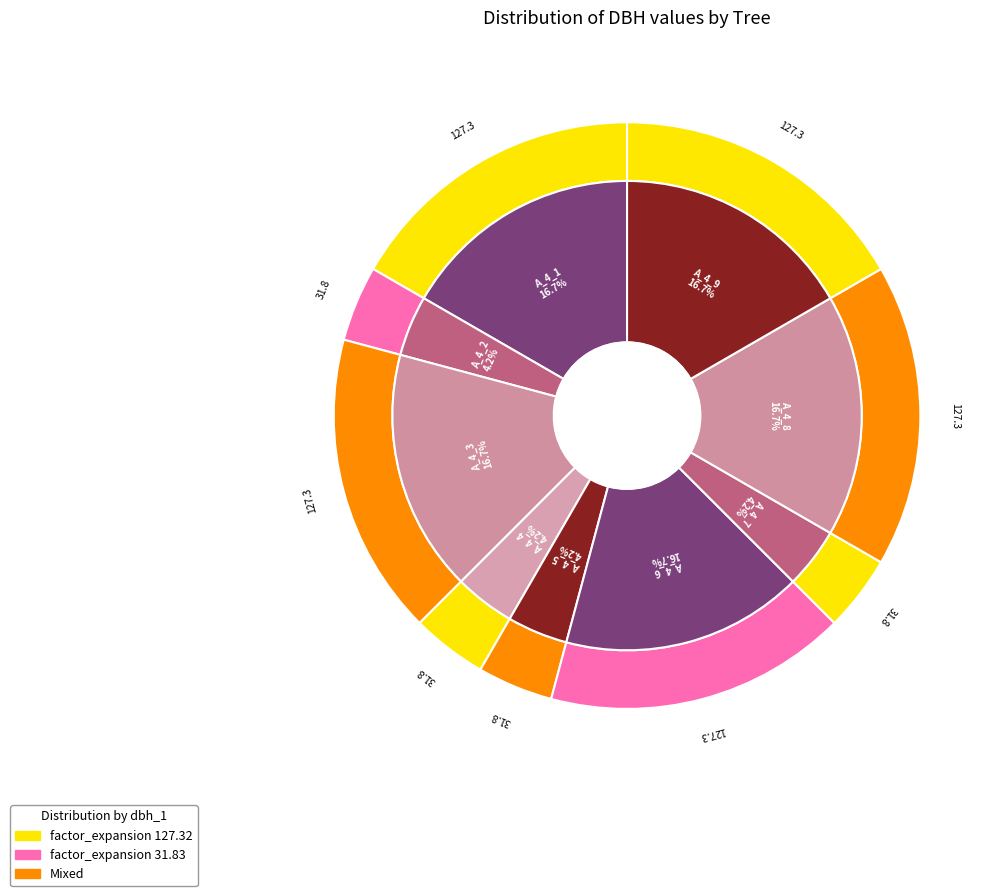

How many slices are in this pie chart?

9